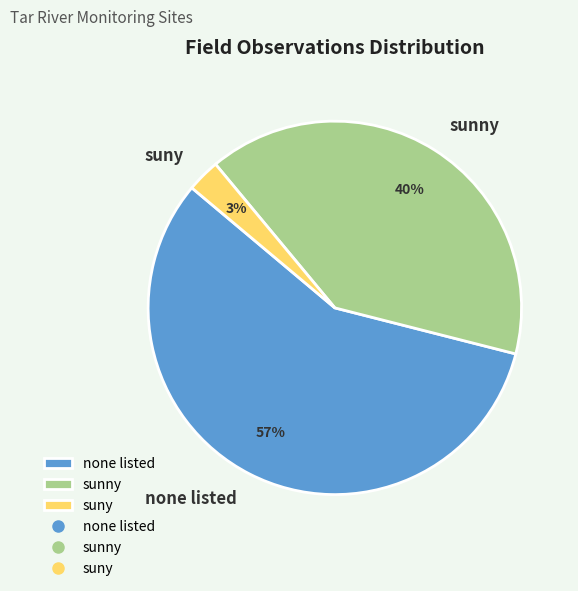

To the nearest percent, what is the difference between the sunny and suny slice percentages?

37%